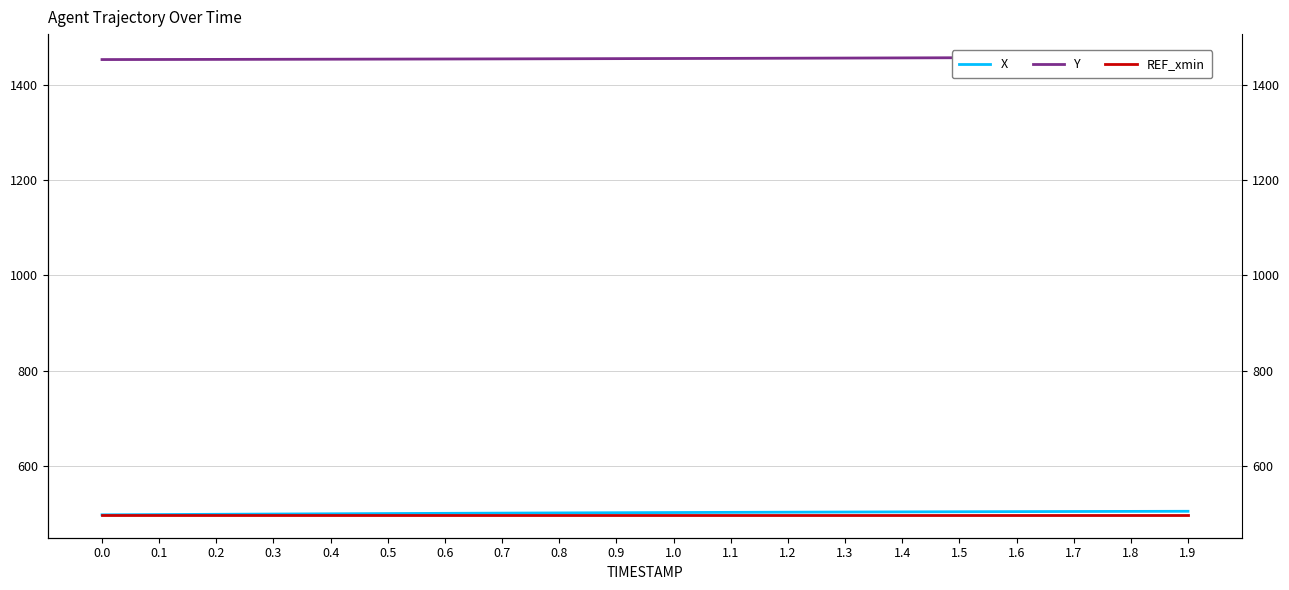

What is the label of the 5th point from the right?

1.5